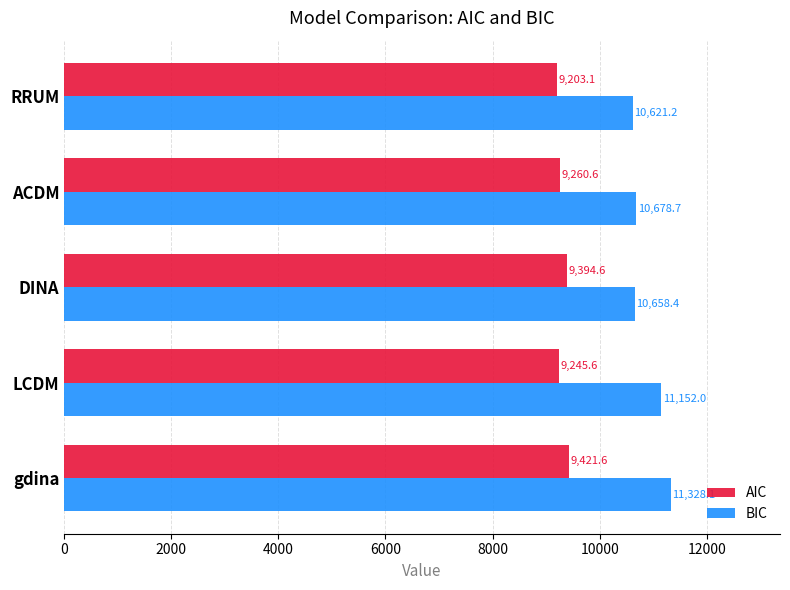

What is the difference between the maximum and minimum values in the AIC series?

218.5